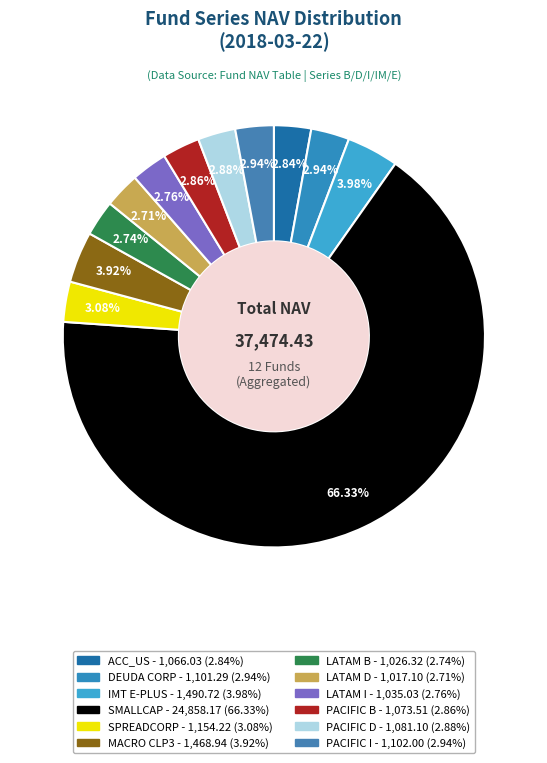

What is the largest slice in the pie chart?

SMALLCAP